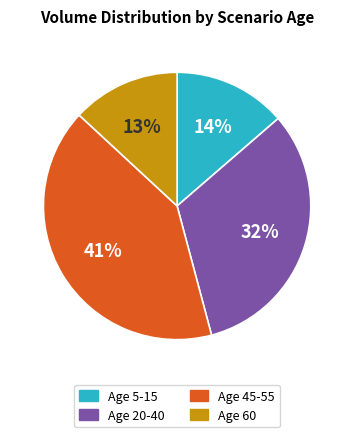

Is there a majority slice in this chart?

No